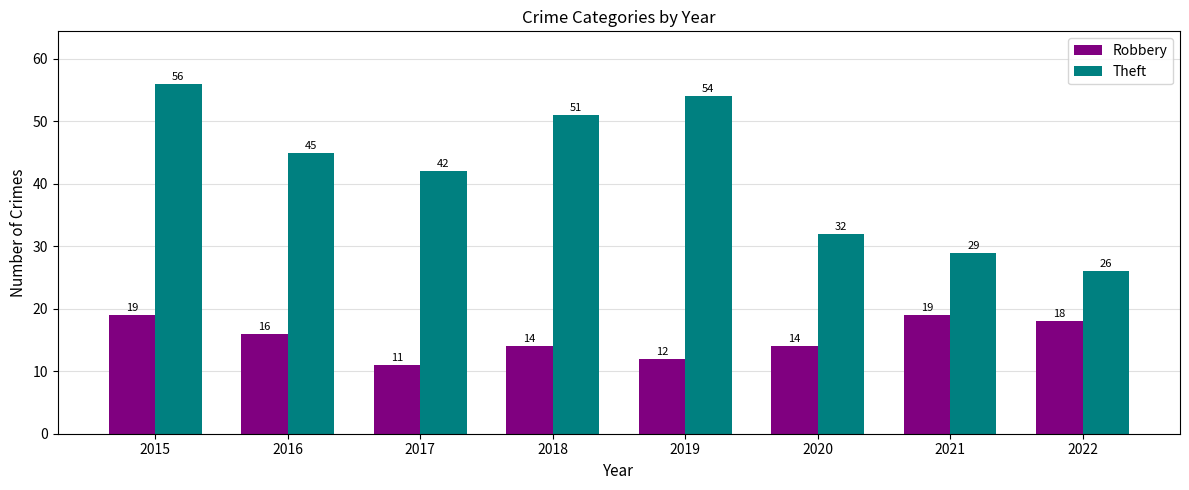

List the series in order of their peak value, lowest first.

Robbery, Theft